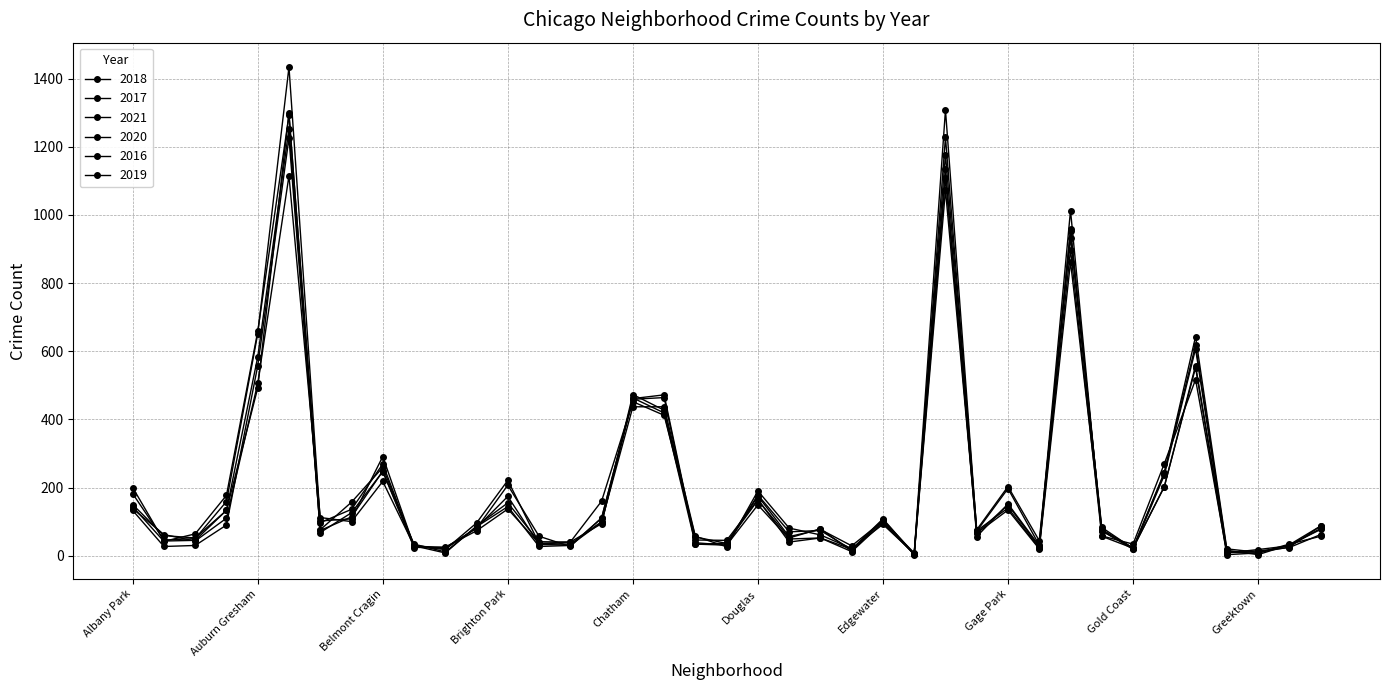

At how many categories does at least one series exceed 111?

17